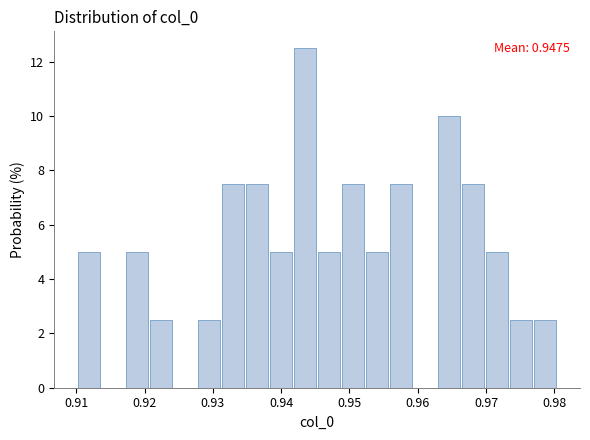

Read against the x-axis, roughly where is the centre of the tallest bar?

0.943